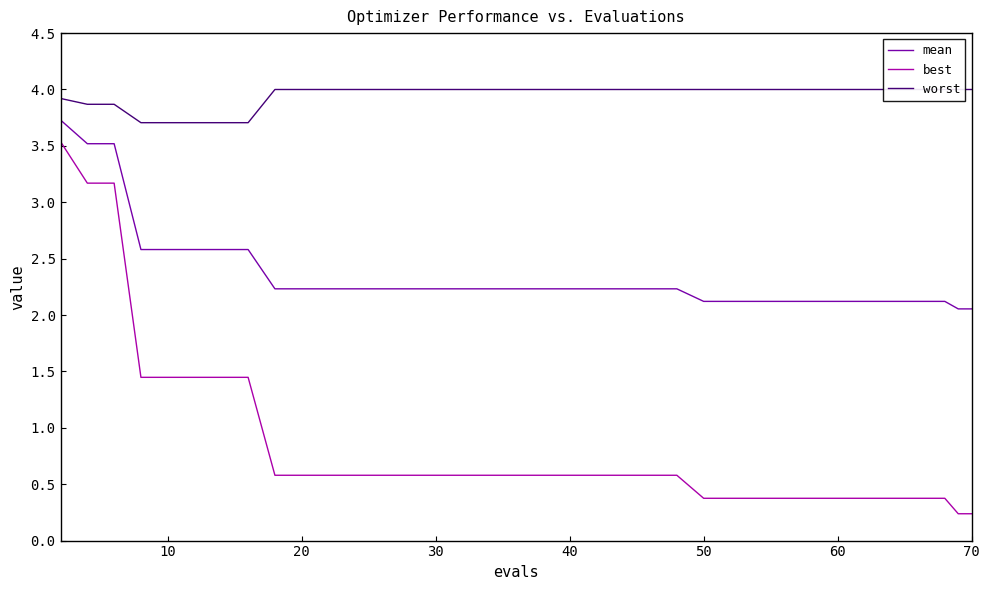

How many categories are shown in the chart?

40